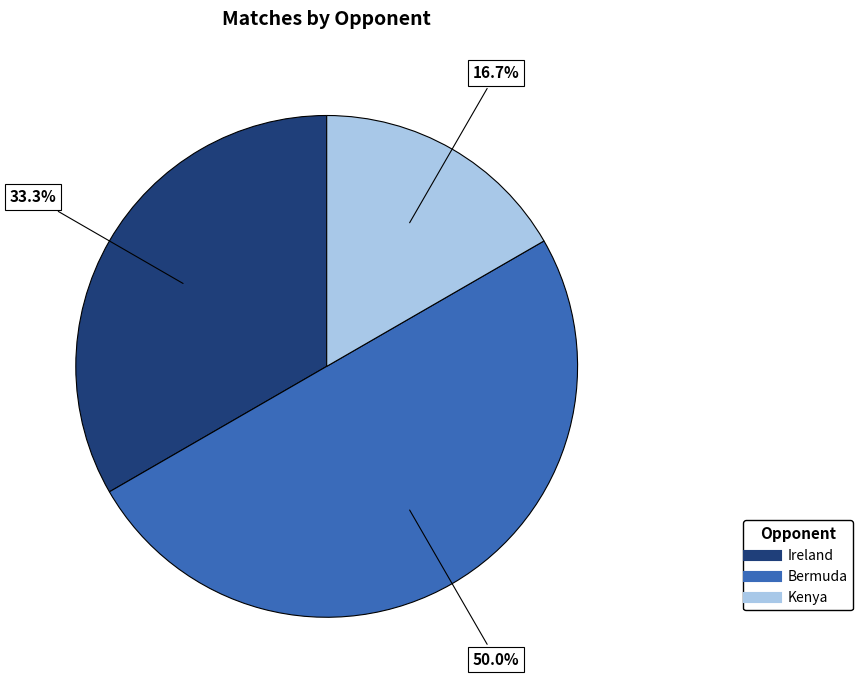

Count the number of slices in the pie.

3